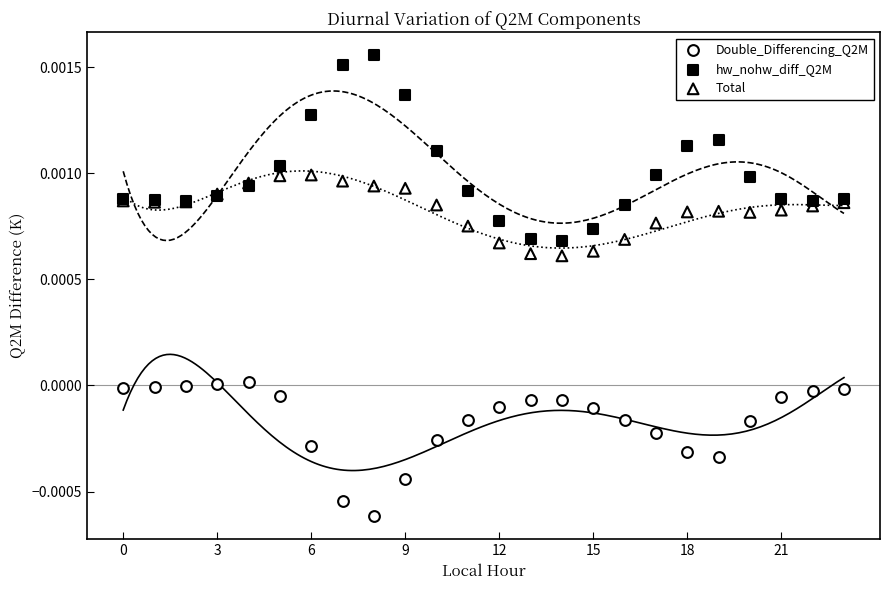

What are all the series names shown in the legend?

Double_Differencing_Q2M, hw_nohw_diff_Q2M, Total